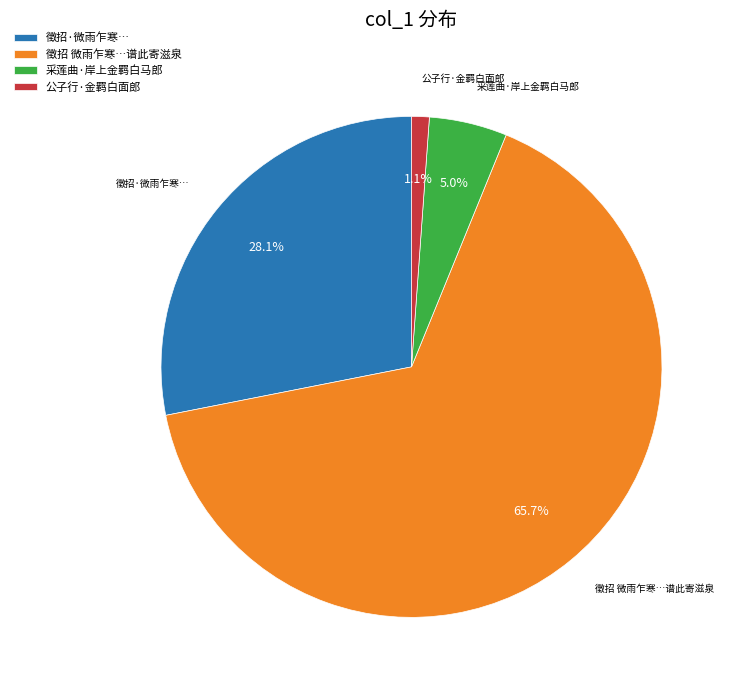

How many slices are in this pie chart?

4